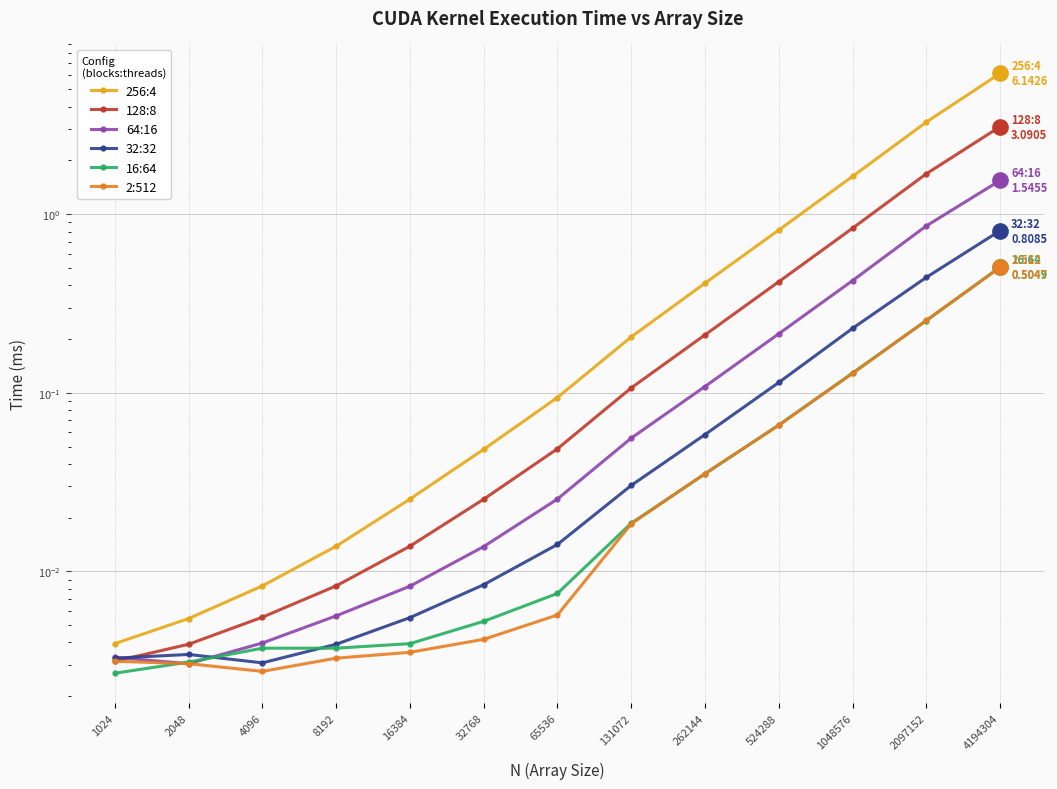

What is the difference between the 16:64 values at 16384 and 2097152?

0.2